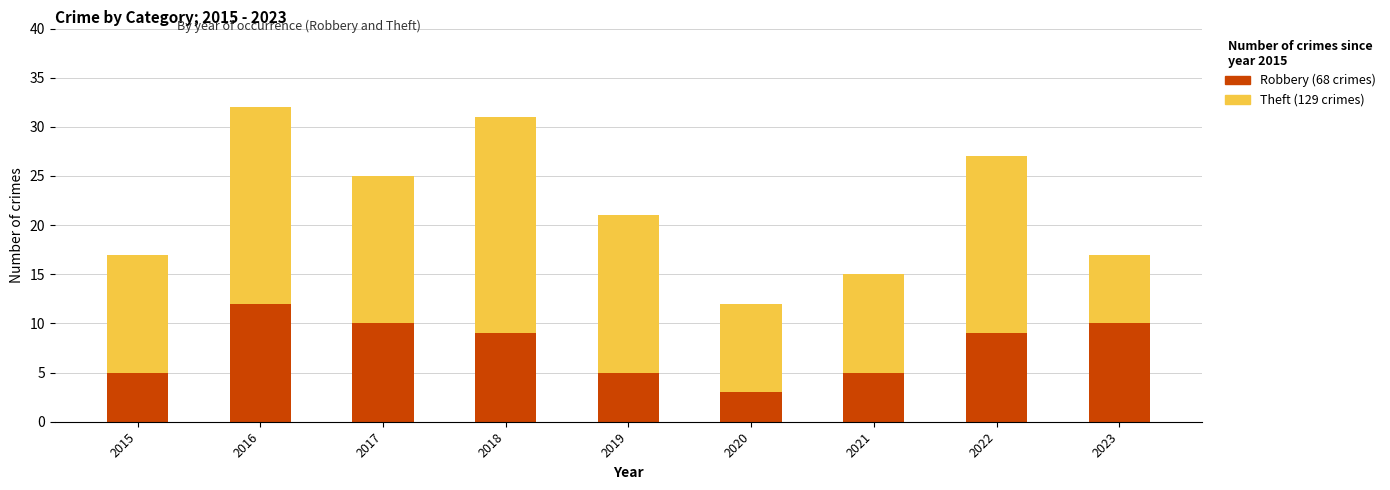

How many distinct data groups are displayed?

2